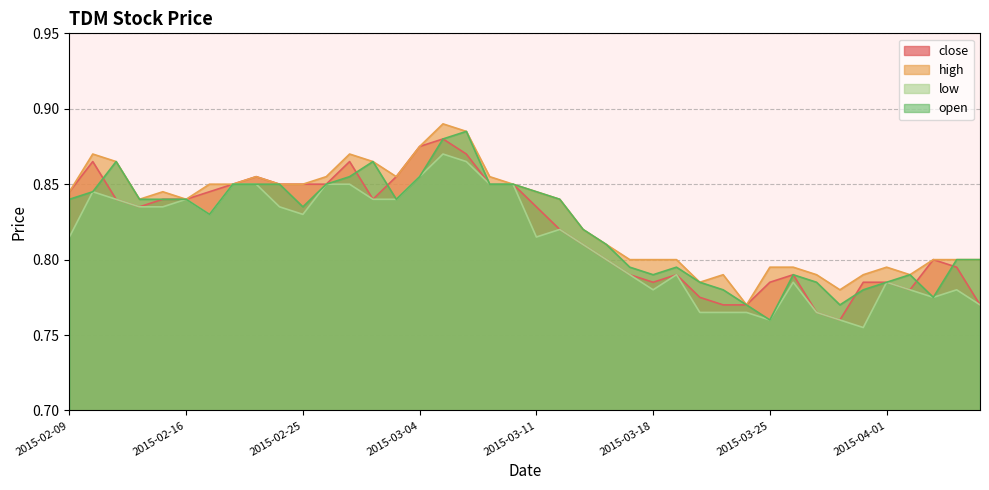

Reading left to right, extract all data points from this chart.

close: 0.8	0.9	0.8	0.8	0.8	0.8	0.8	0.8	0.9	0.8	0.8	0.8	0.9	0.8	0.9	0.9	0.9	0.9	0.8	0.8	0.8	0.8	0.8	0.8	0.8	0.8	0.8	0.8	0.8	0.8	0.8	0.8	0.8	0.8	0.8	0.8	0.8	0.8	0.8	0.8
high: 0.8	0.9	0.9	0.8	0.8	0.8	0.8	0.8	0.9	0.8	0.8	0.9	0.9	0.9	0.9	0.9	0.9	0.9	0.9	0.8	0.8	0.8	0.8	0.8	0.8	0.8	0.8	0.8	0.8	0.8	0.8	0.8	0.8	0.8	0.8	0.8	0.8	0.8	0.8	0.8
low: 0.8	0.8	0.8	0.8	0.8	0.8	0.8	0.8	0.8	0.8	0.8	0.8	0.8	0.8	0.8	0.9	0.9	0.9	0.8	0.8	0.8	0.8	0.8	0.8	0.8	0.8	0.8	0.8	0.8	0.8	0.8	0.8	0.8	0.8	0.8	0.8	0.8	0.8	0.8	0.8
open: 0.8	0.8	0.9	0.8	0.8	0.8	0.8	0.8	0.8	0.8	0.8	0.8	0.9	0.9	0.8	0.9	0.9	0.9	0.8	0.8	0.8	0.8	0.8	0.8	0.8	0.8	0.8	0.8	0.8	0.8	0.8	0.8	0.8	0.8	0.8	0.8	0.8	0.8	0.8	0.8